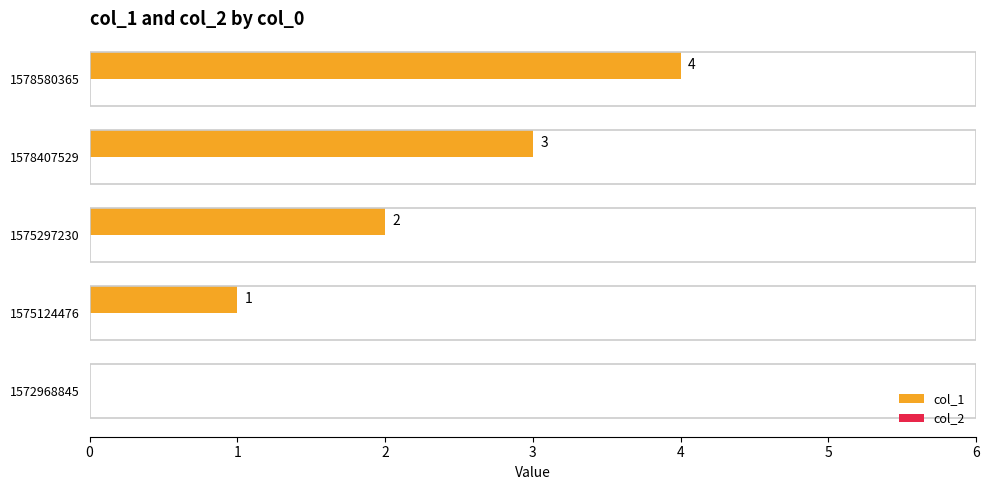

What is the sum of all values?

10